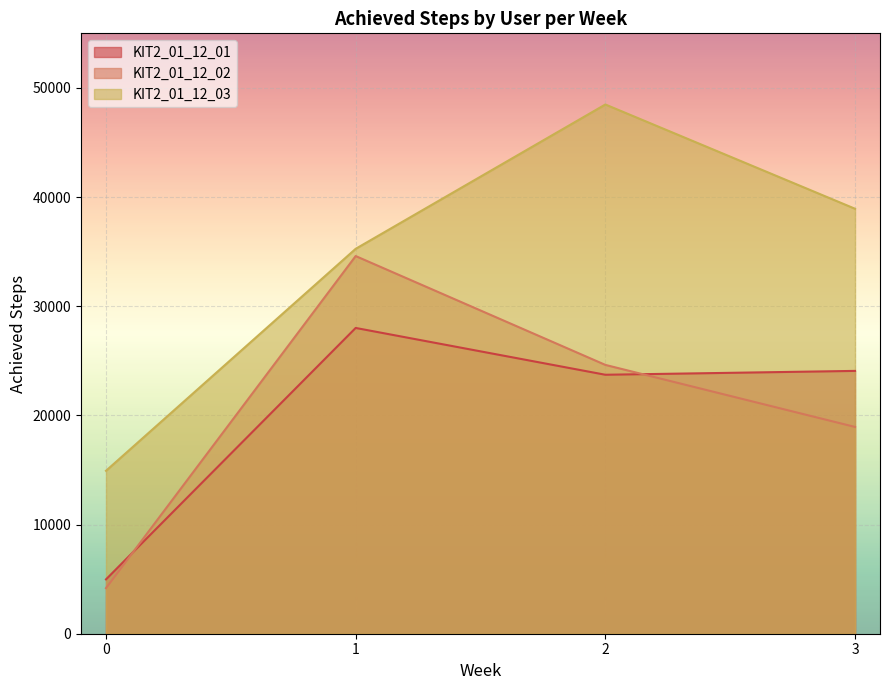

Which series changed the most between 0 and 2?

KIT2_01_12_03